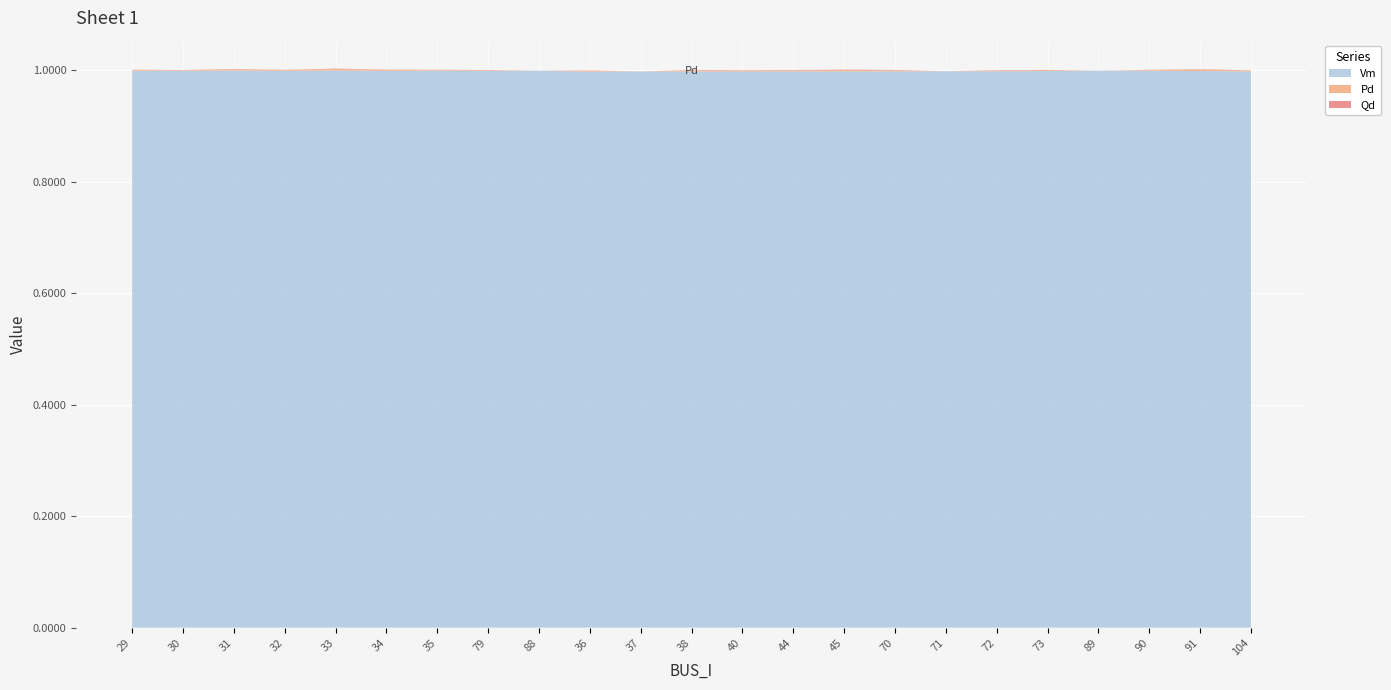

Reading right to left, what are all the values shown in this chart?

Vm: 104=1.0	91=1.0	90=1.0	89=1.0	73=1.0	72=1.0	71=1.0	70=1.0	45=1.0	44=1.0	40=1.0	38=1.0	37=1.0	36=1.0	88=1.0	79=1.0	35=1.0	34=1.0	33=1.0	32=1.0	31=1.0	30=1.0	29=1.0
Pd: 104=0.0	91=0.0	90=0.0	89=0.0	73=0.0	72=0.0	71=0.0	70=0.0	45=0.0	44=0.0	40=0.0	38=0.0	37=0.0	36=0.0	88=0.0	79=0.0	35=0.0	34=0.0	33=0.0	32=0.0	31=0.0	30=0.0	29=0.0
Qd: 104=0.0	91=0.0	90=0.0	89=0.0	73=0.0	72=0.0	71=0.0	70=0.0	45=0.0	44=0.0	40=0.0	38=0.0	37=0.0	36=0.0	88=0.0	79=0.0	35=0.0	34=0.0	33=0.0	32=0.0	31=0.0	30=0.0	29=0.0